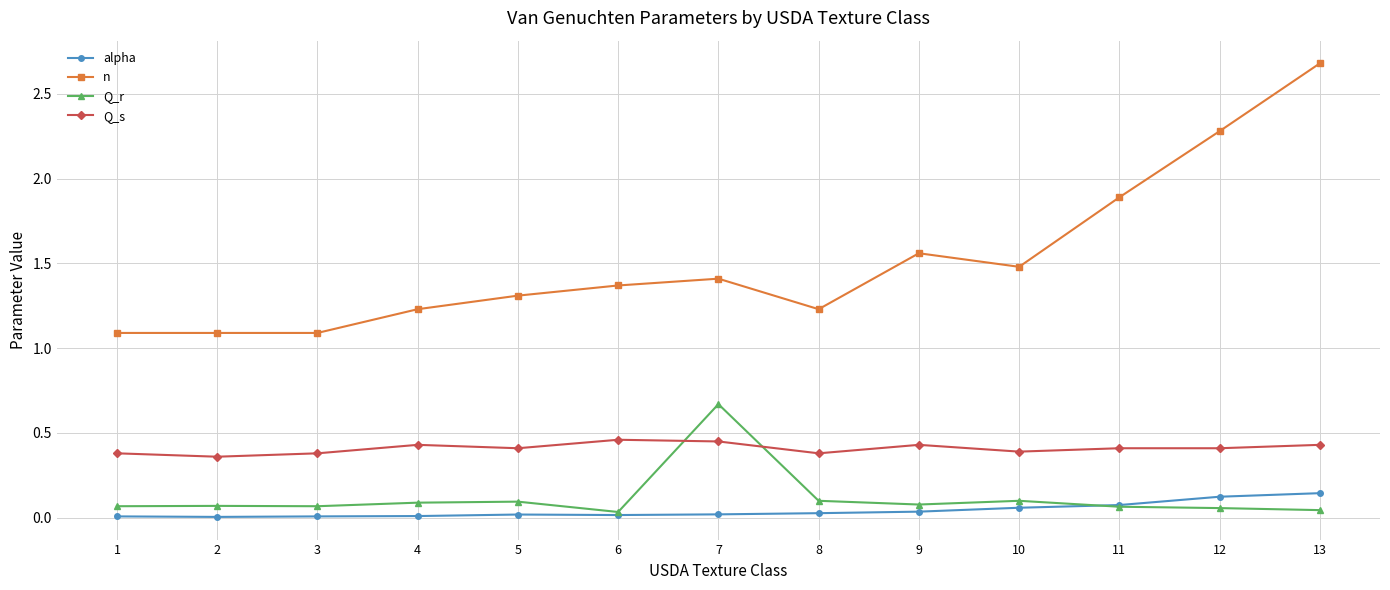

List the series in order of their peak value, lowest first.

alpha, Q_s, Q_r, n